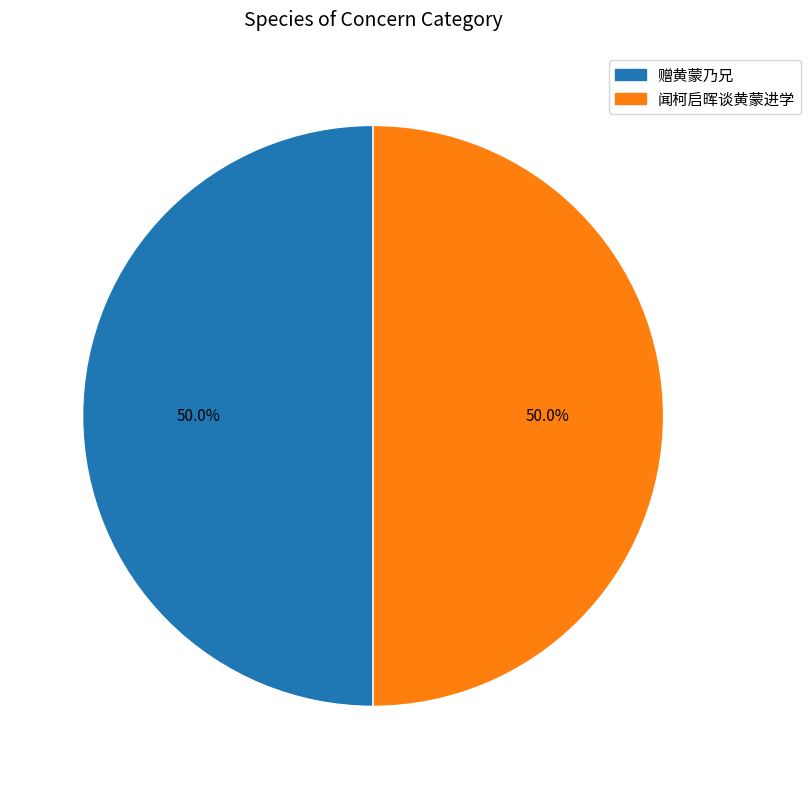

What is the ratio of the value at 闻柯启晖谈黄蒙进学 to the value at 赠黄蒙乃兄?

1.0